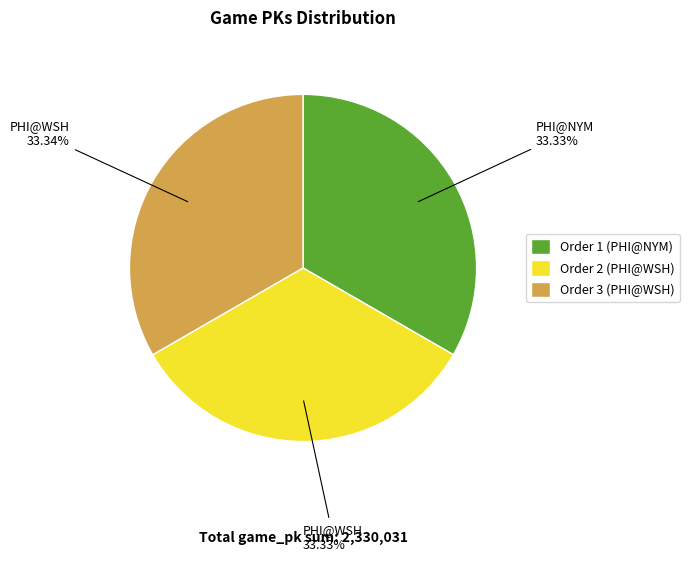

Does any single category account for the majority?

No